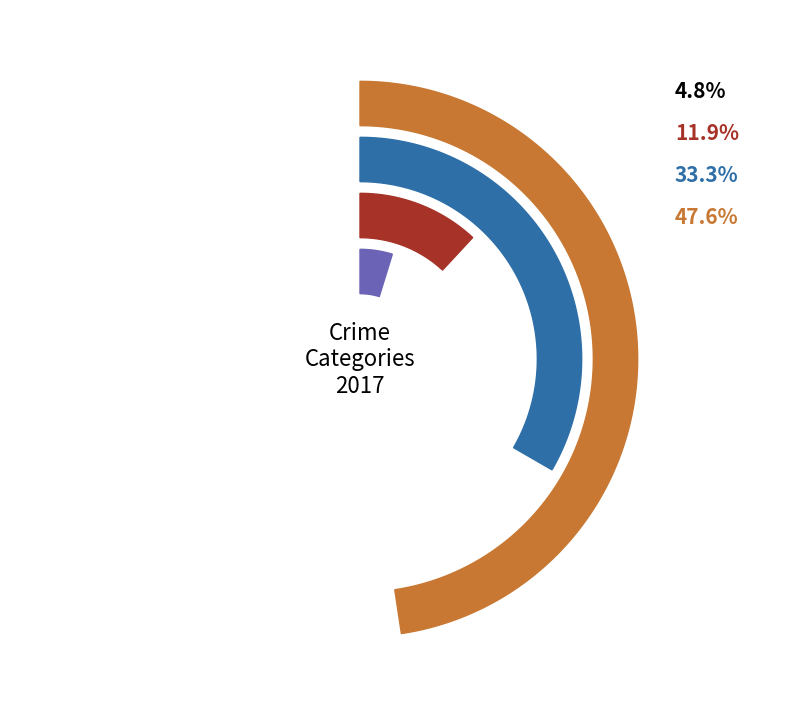

Does any single category account for the majority?

No